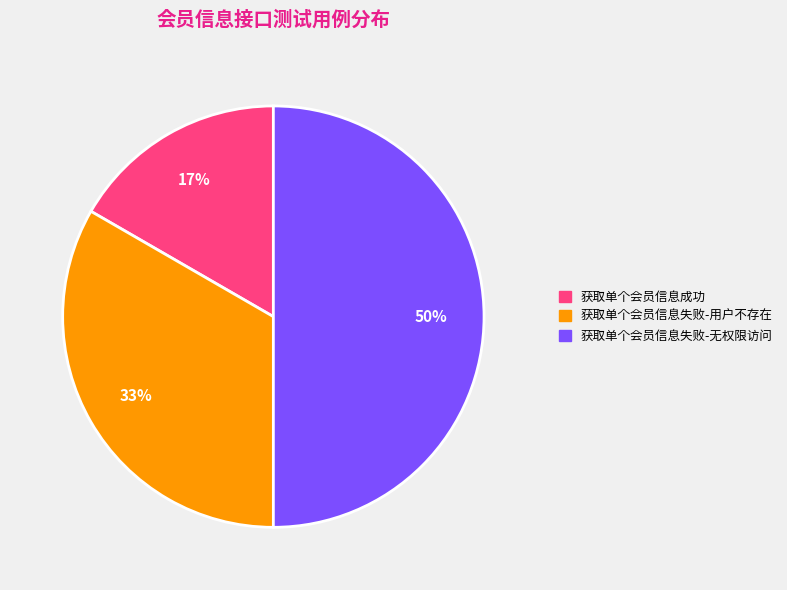

Is 获取单个会员信息失败-用户不存在 the majority of the pie?

No